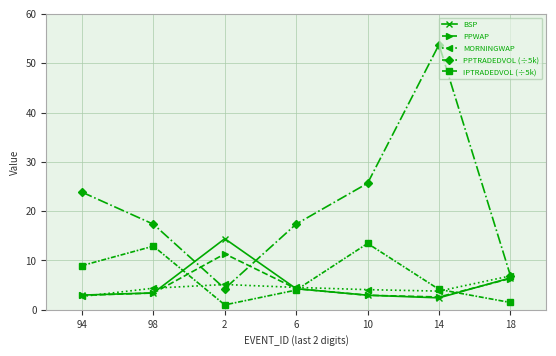

How many interior local peaks does the BSP series have?

1